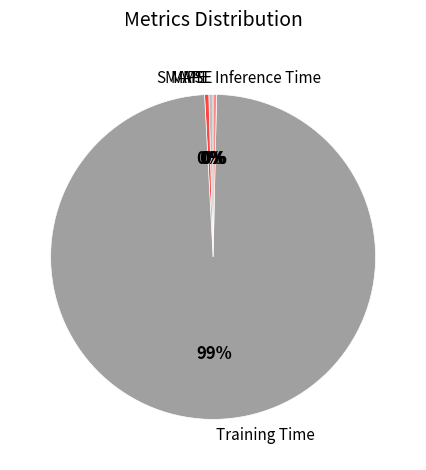

Which slice represents more than half of the pie?

Training Time